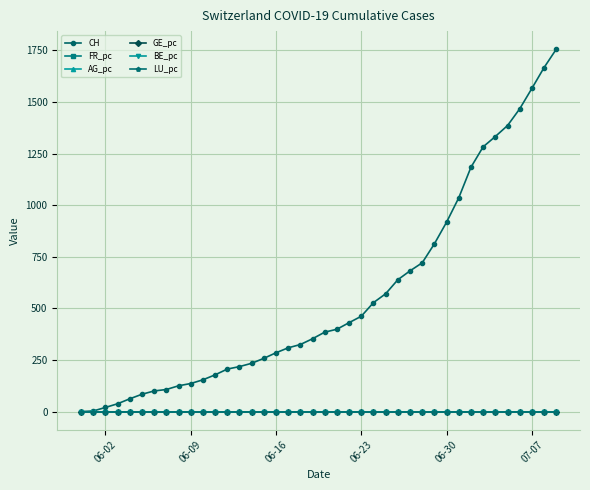

Is this an area chart (filled region under the line)?

No